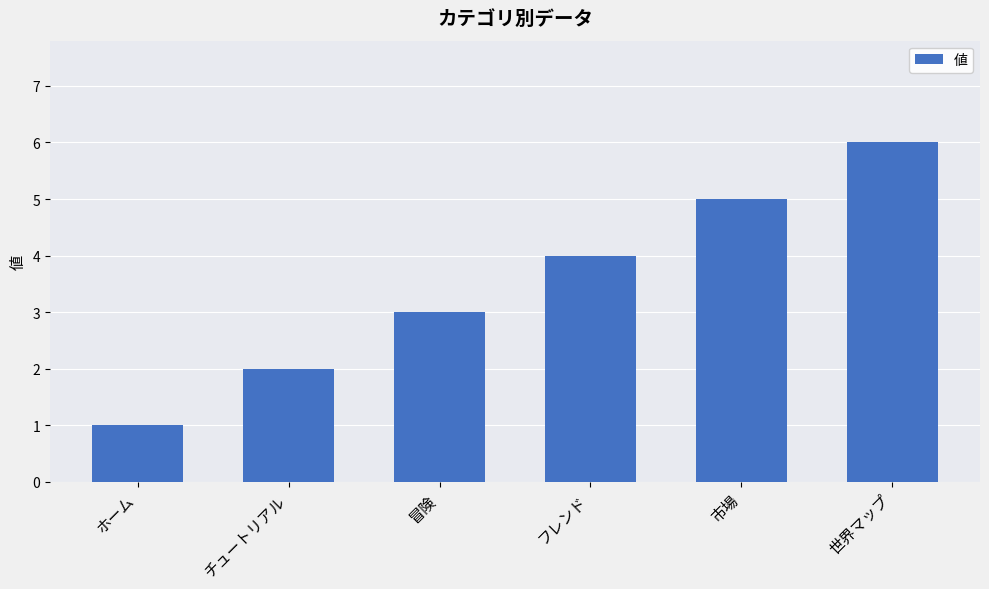

What is the difference between the maximum and minimum values?

5